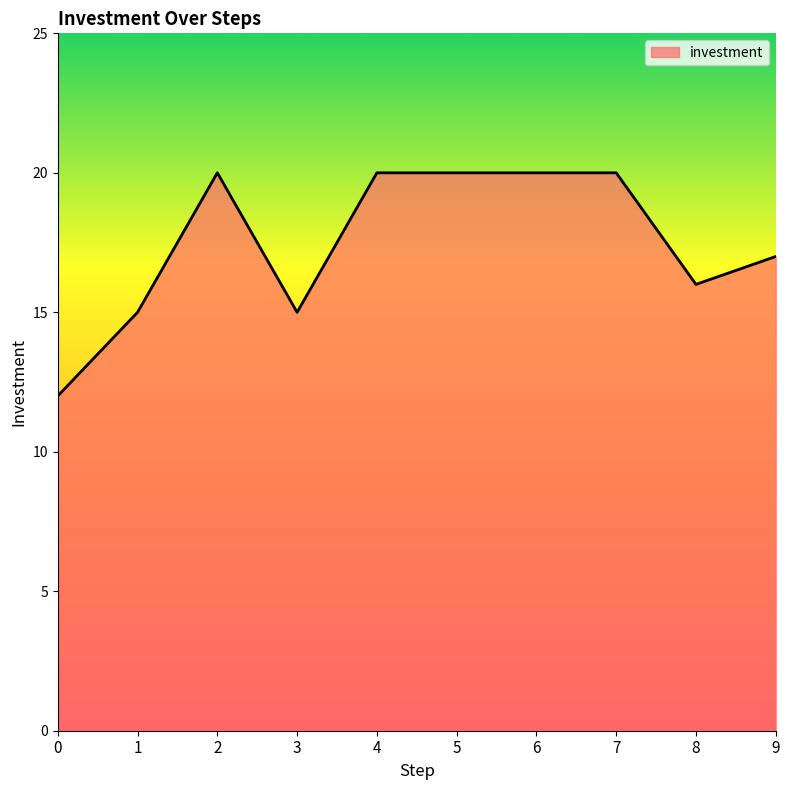

Does the chart have visible grid lines?

No